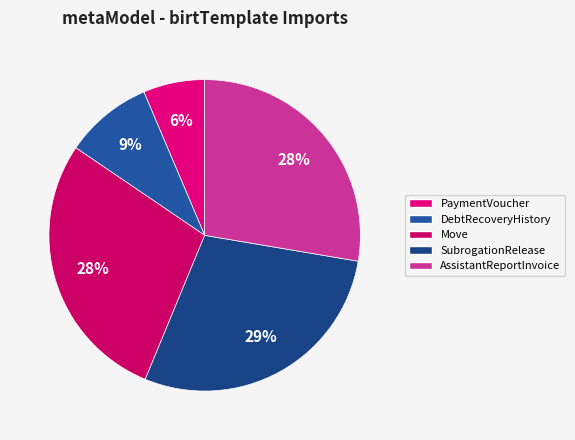

Do SubrogationRelease and PaymentVoucher together represent more than half of the pie?

No